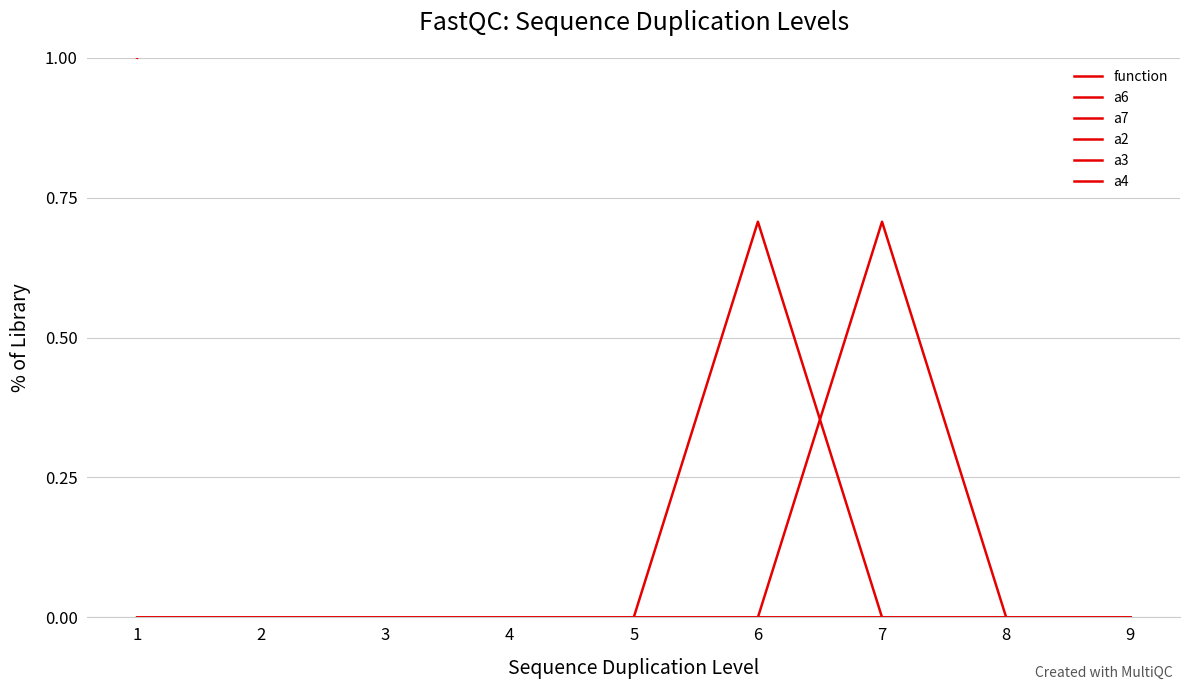

How many lines are shown in the chart?

6